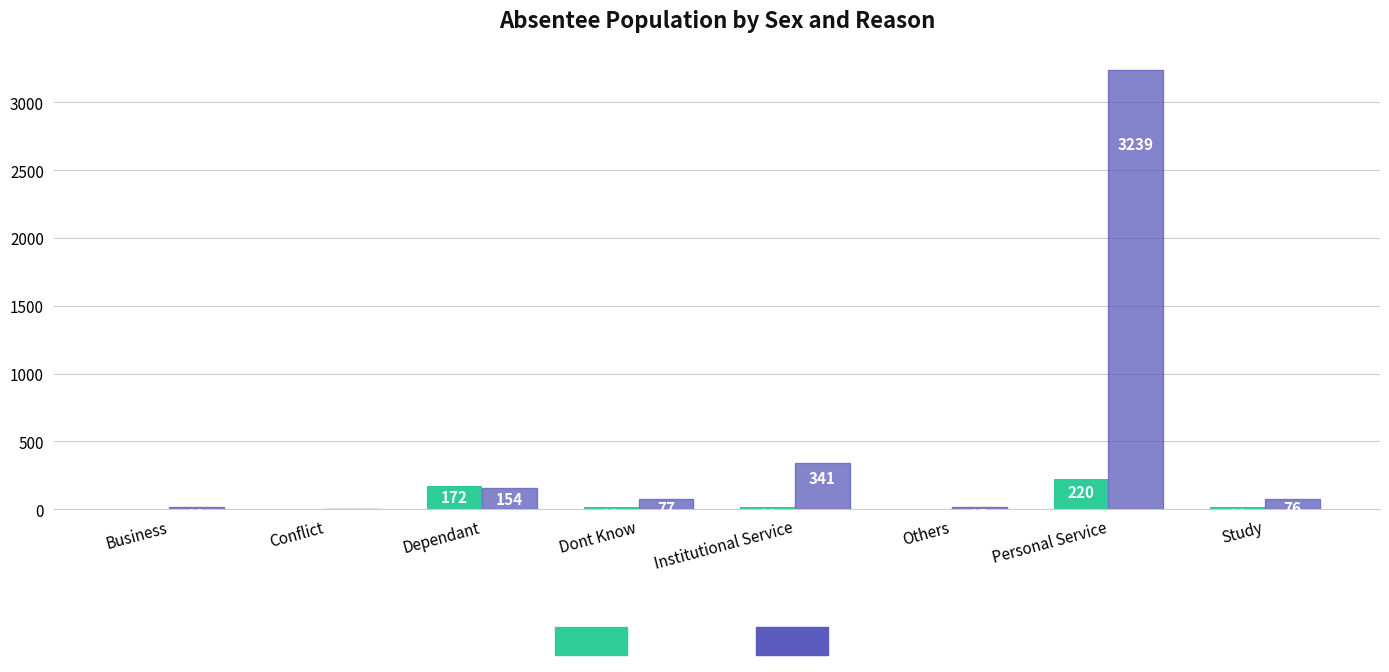

Reading right to left, transcribe all the data shown in this chart.

Female: 16	220	4	16	18	172	1	2
Male: 76	3239	15	341	77	154	0	18